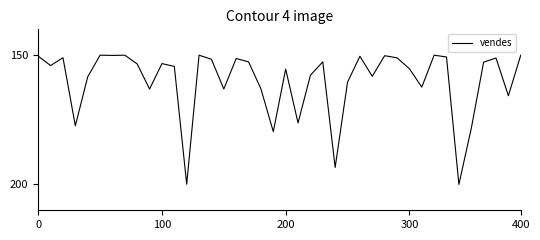

Is this an area chart (filled region under the line)?

No